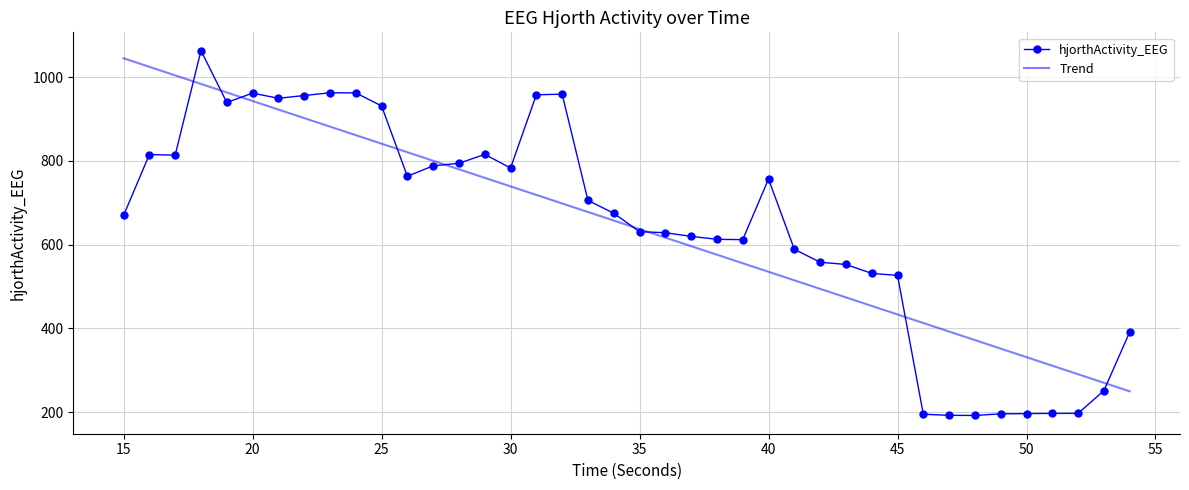

Which series has the widest spread of values?

hjorthActivity_EEG